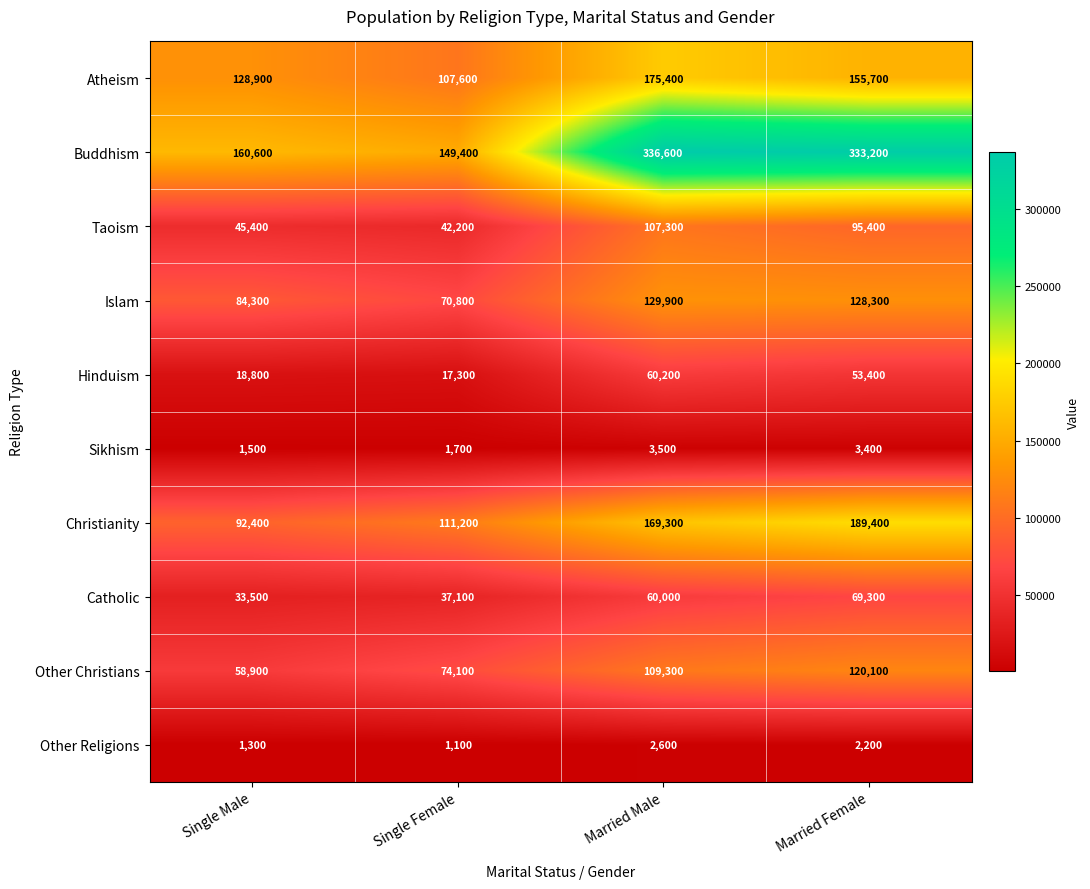

Rank the series by their maximum value, from lowest to highest.

Other Religions, Sikhism, Hinduism, Catholic, Taoism, Other Christians, Islam, Atheism, Christianity, Buddhism